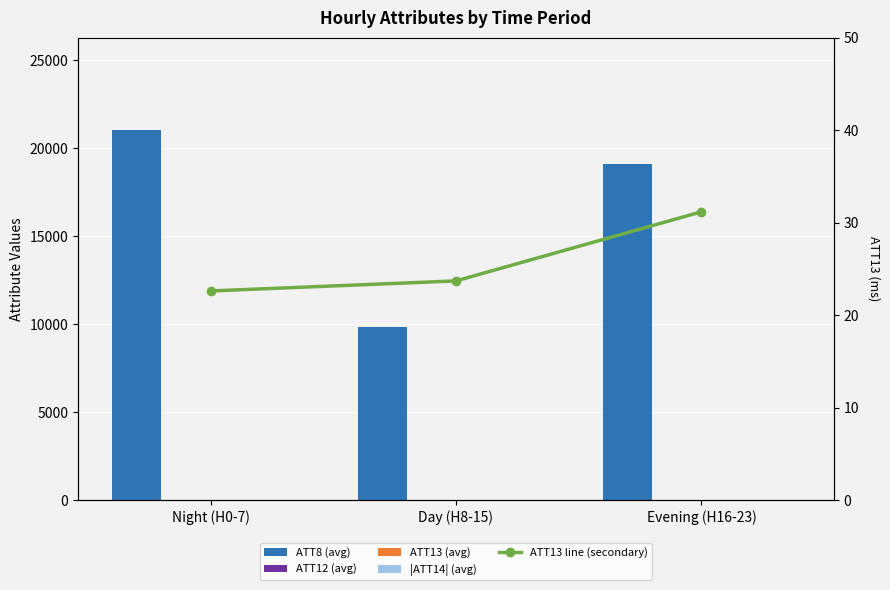

Are the bars grouped side by side (vs. stacked)?

Yes